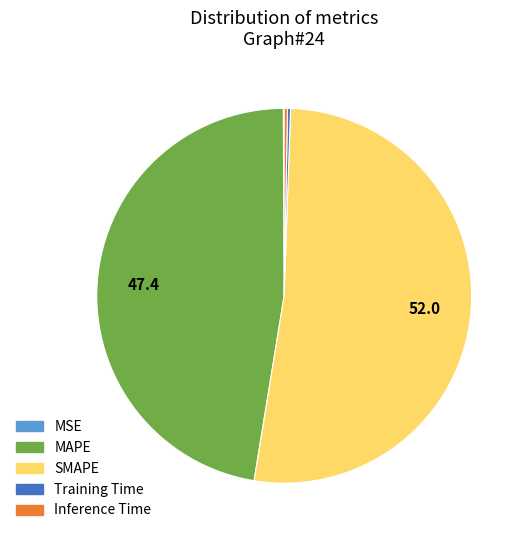

Which slice is the largest?

SMAPE